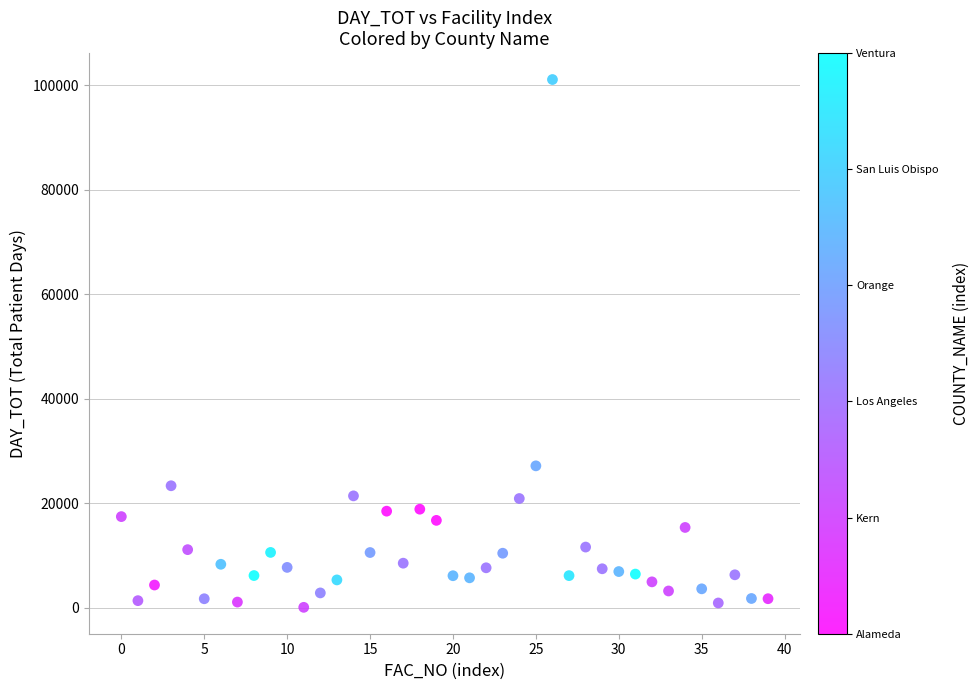

What Y value in the scatter plot is closest to 50555?

27121